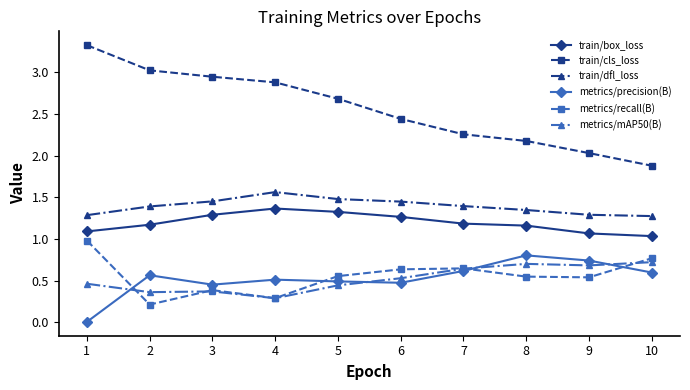

Is it true that metrics/mAP50(B) equals 0.4 at 2?

True